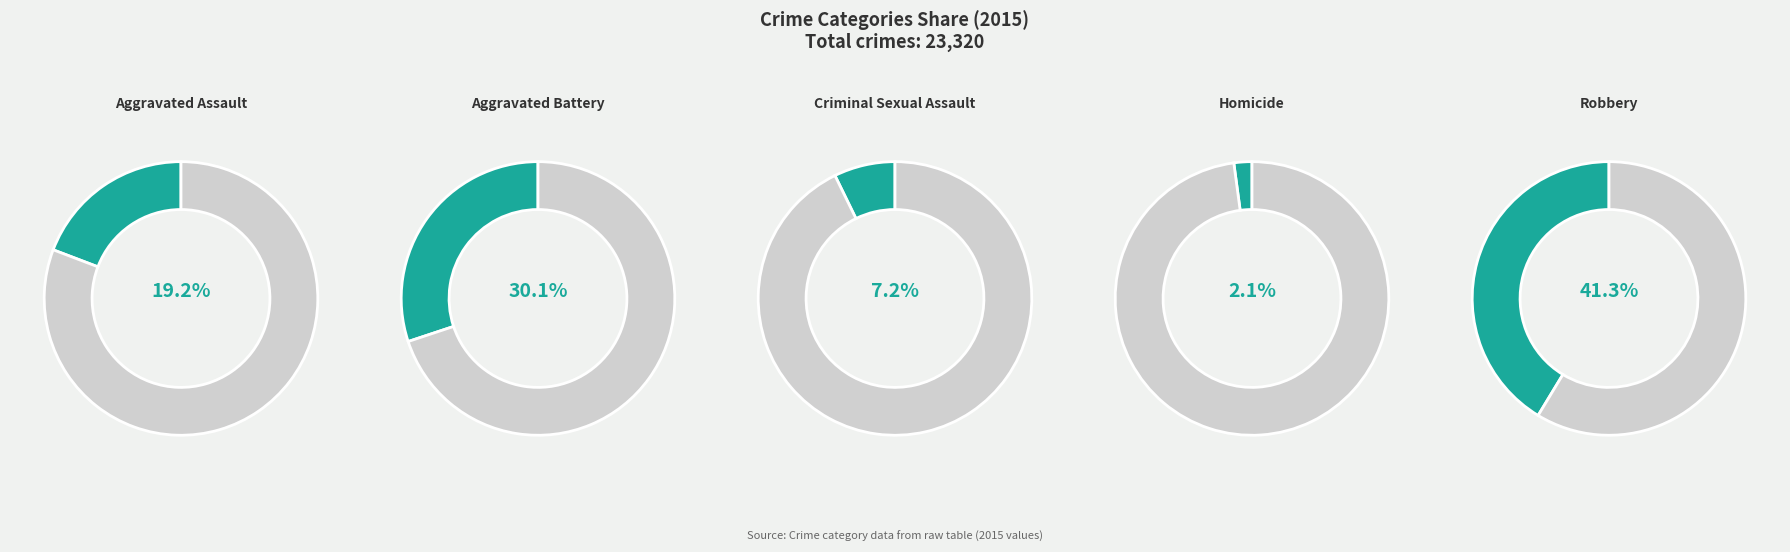

Is there a majority slice in this chart?

No